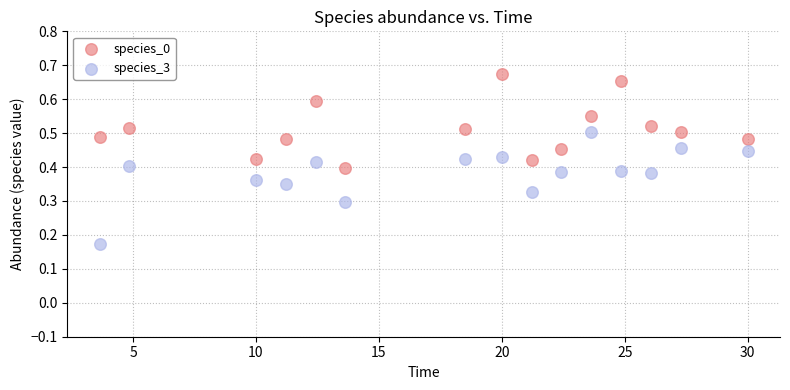

Across all data points, what is the range of X values (max minus min)?

26.4